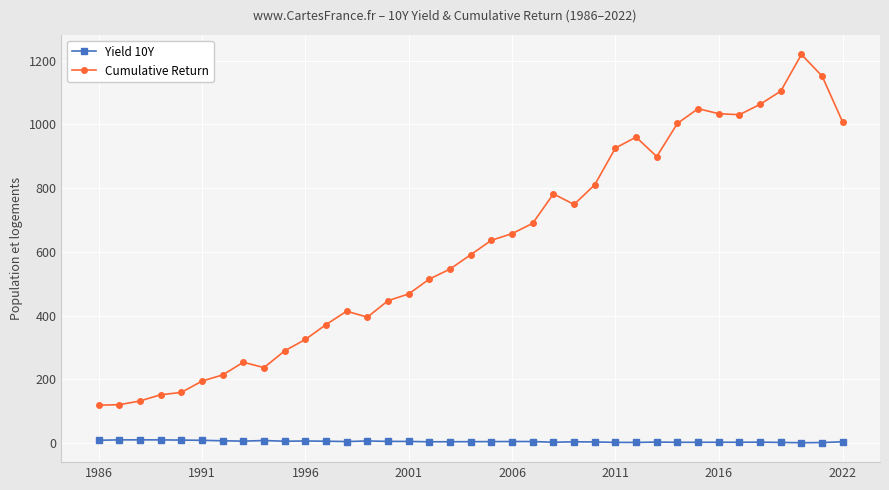

Rank the series by their maximum value, from highest to lowest.

Cumulative Return, Yield 10Y